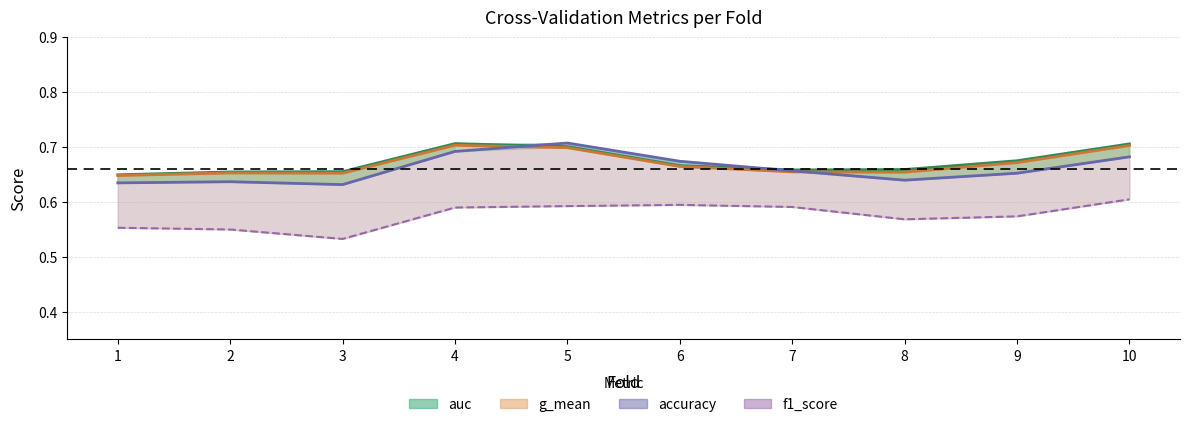

What is the sum of all f1_score (line) values?

5.8